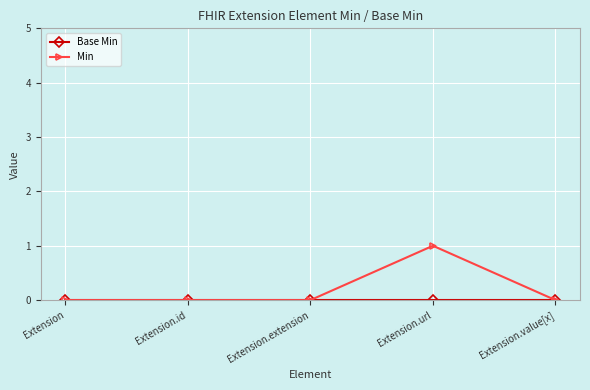

Between Extension.url and Extension.value[x], which series saw the biggest shift?

Min